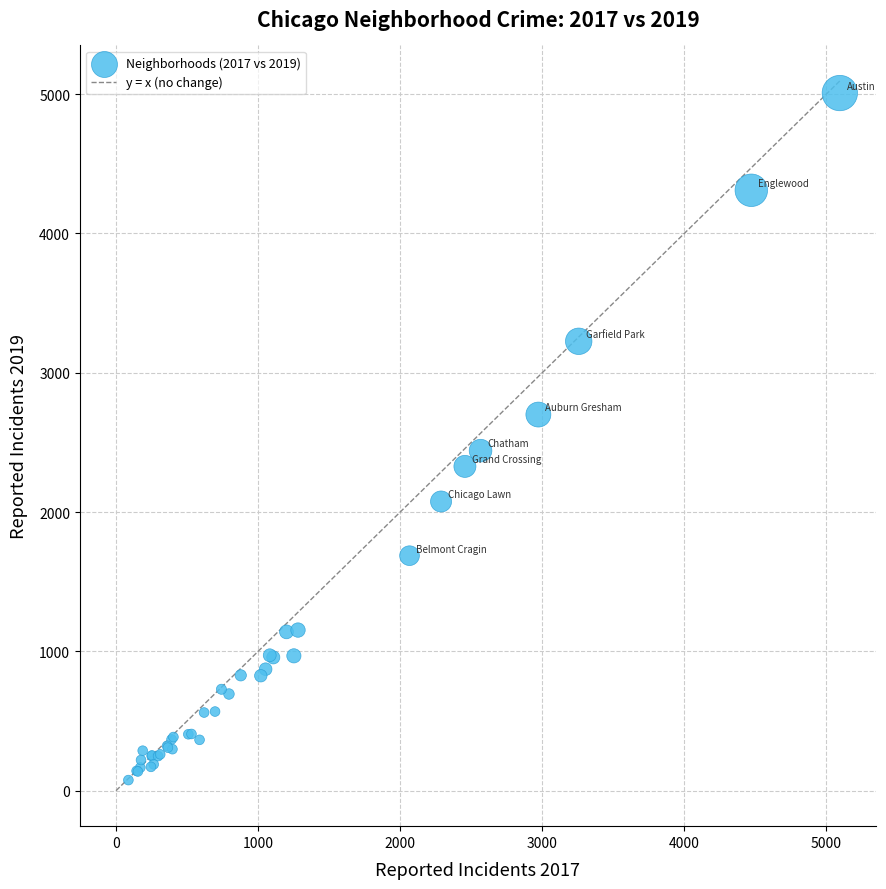

What Y value in the scatter plot is closest to 2542?

2441